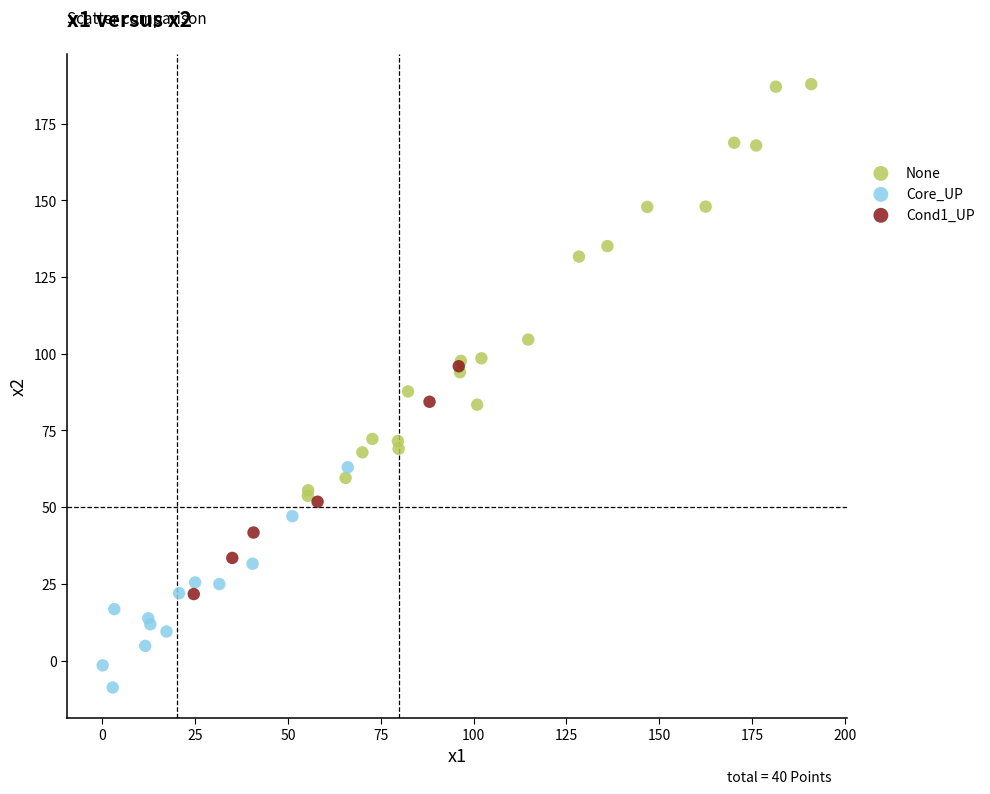

What are all the series names shown in the legend?

None, Core_UP, Cond1_UP